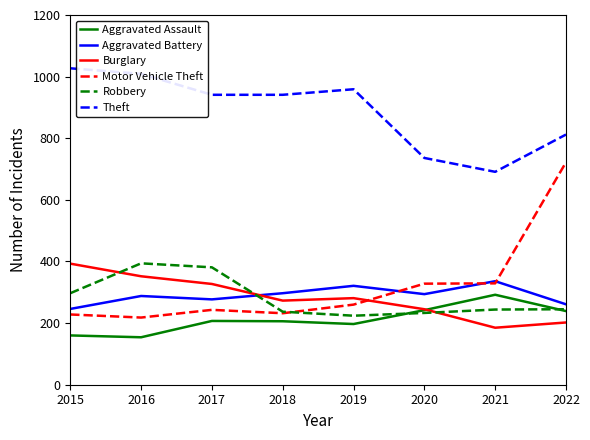

True or false: Burglary and Theft intersect in this chart.

False